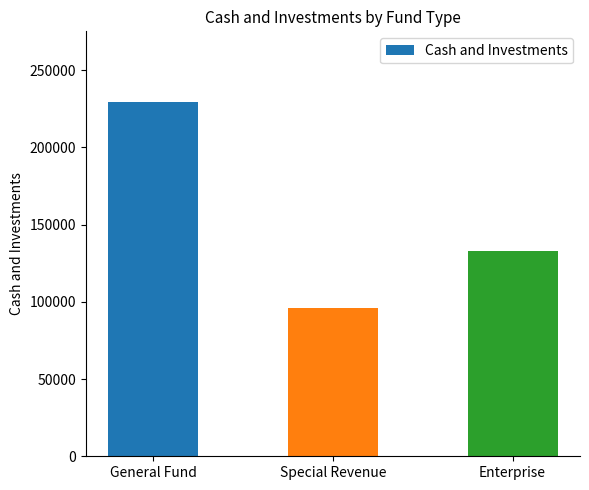

How many categories are shown in the chart?

3